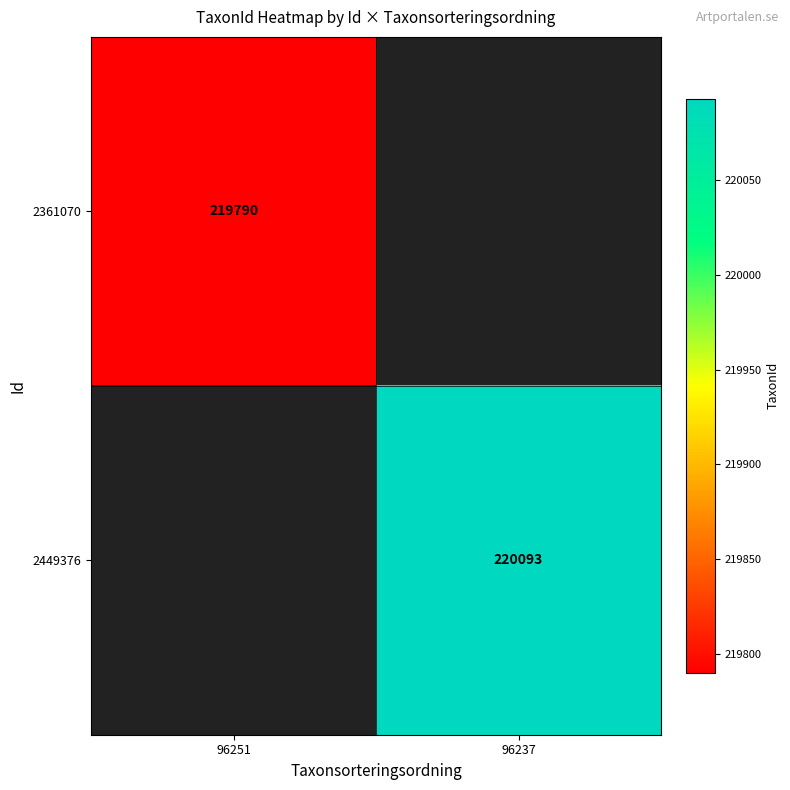

True or false: 2449376 has a value of 70312 at 96237.

False